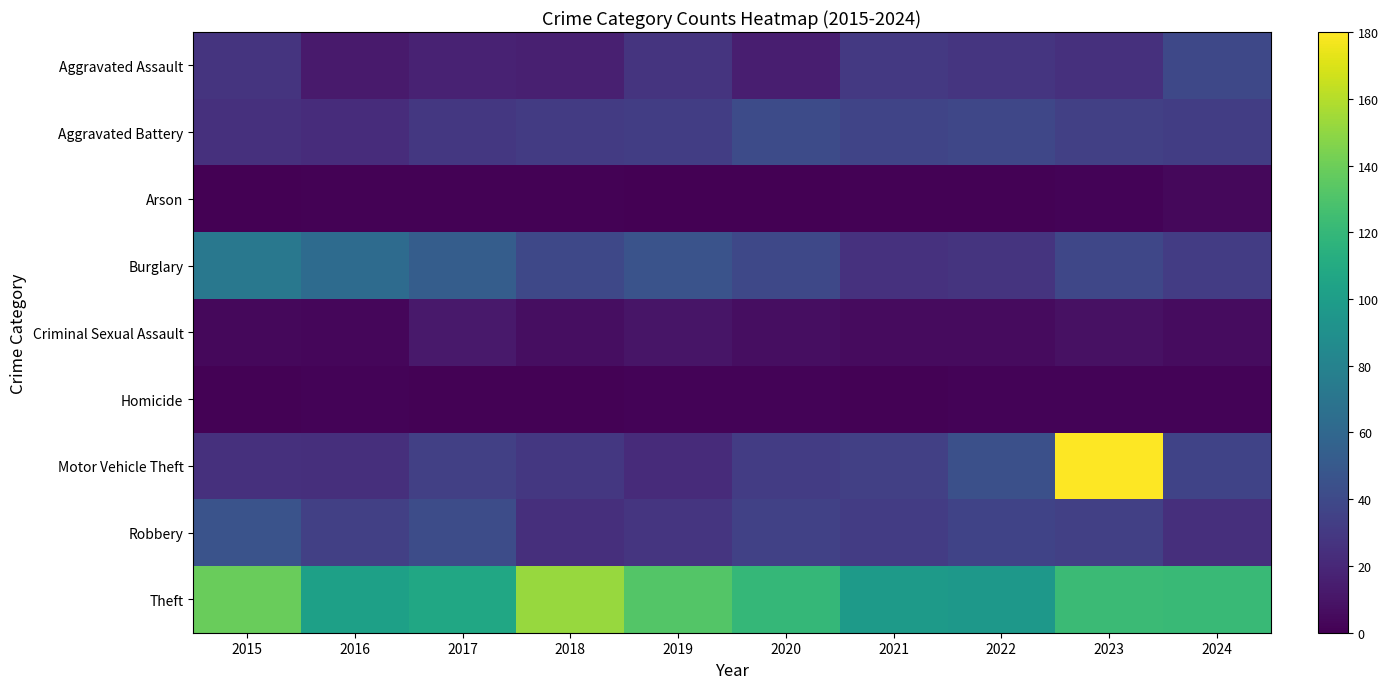

Reading left to right, transcribe all the data shown in this chart.

Aggravated Assault: 2015=27	2016=13	2017=17	2018=16	2019=27	2020=15	2021=30	2022=28	2023=25	2024=39
Aggravated Battery: 2015=25	2016=23	2017=29	2018=31	2019=33	2020=41	2021=37	2022=38	2023=34	2024=33
Arson: 2015=0	2016=1	2017=1	2018=1	2019=0	2020=0	2021=1	2022=1	2023=2	2024=4
Burglary: 2015=72	2016=63	2017=53	2018=39	2019=46	2020=39	2021=26	2022=27	2023=38	2024=32
Criminal Sexual Assault: 2015=4	2016=3	2017=12	2018=7	2019=10	2020=7	2021=5	2022=5	2023=8	2024=6
Homicide: 2015=1	2016=2	2017=1	2018=1	2019=2	2020=2	2021=1	2022=2	2023=2	2024=2
Motor Vehicle Theft: 2015=25	2016=24	2017=34	2018=29	2019=22	2020=32	2021=34	2022=44	2023=180	2024=36
Robbery: 2015=46	2016=34	2017=42	2018=24	2019=28	2020=35	2021=32	2022=36	2023=34	2024=24
Theft: 2015=139	2016=102	2017=107	2018=152	2019=132	2020=120	2021=98	2022=96	2023=123	2024=122